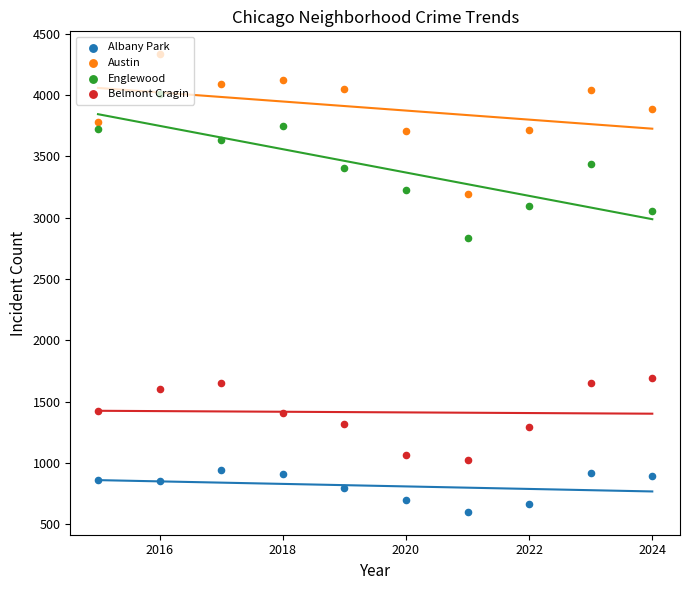

Which series contains the highest Y value?

Austin